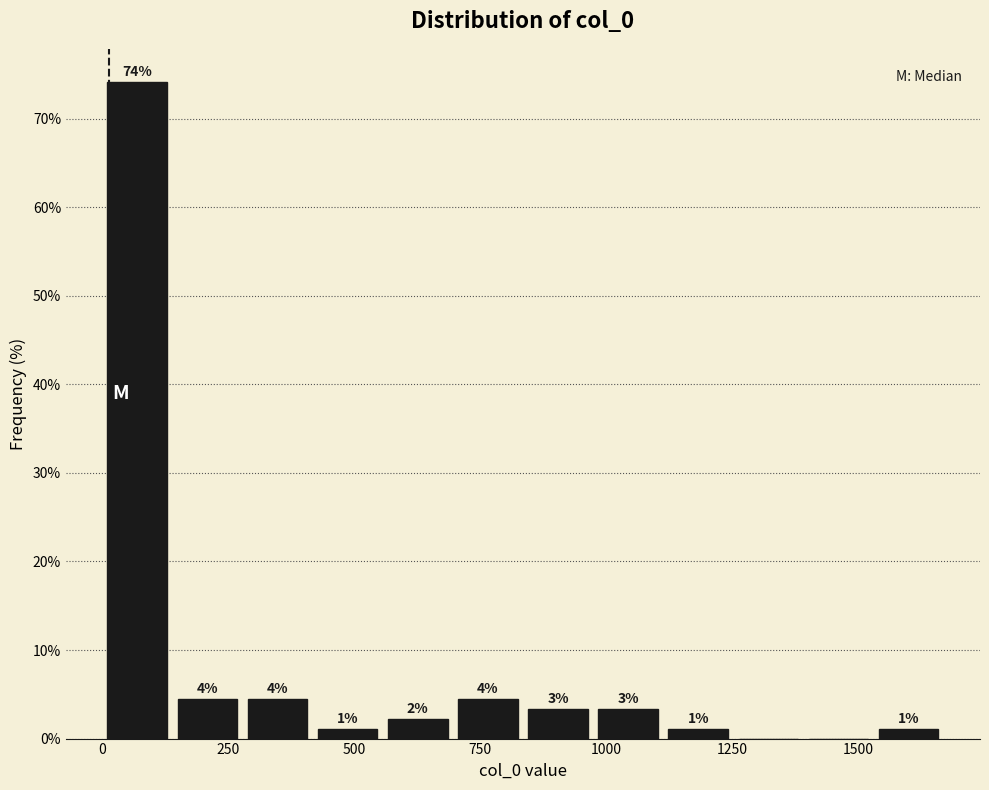

Read against the x-axis, roughly where is the centre of the tallest bar?

50